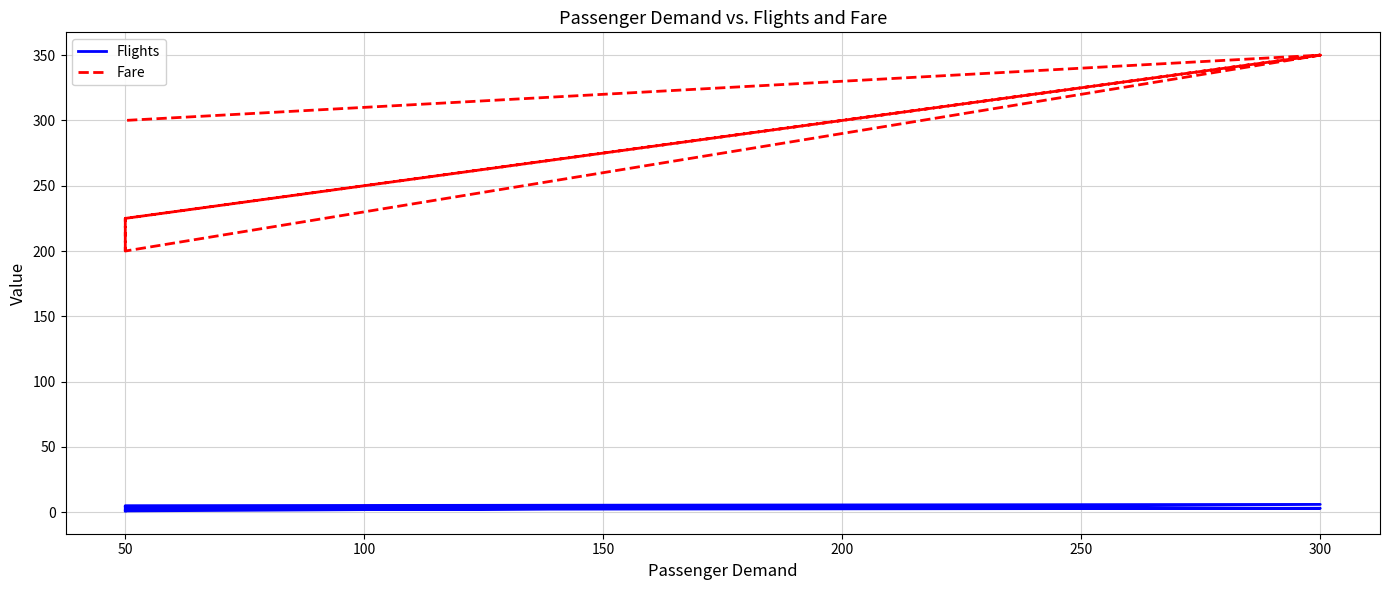

Rank the series by their maximum value, from highest to lowest.

Fare, Flights